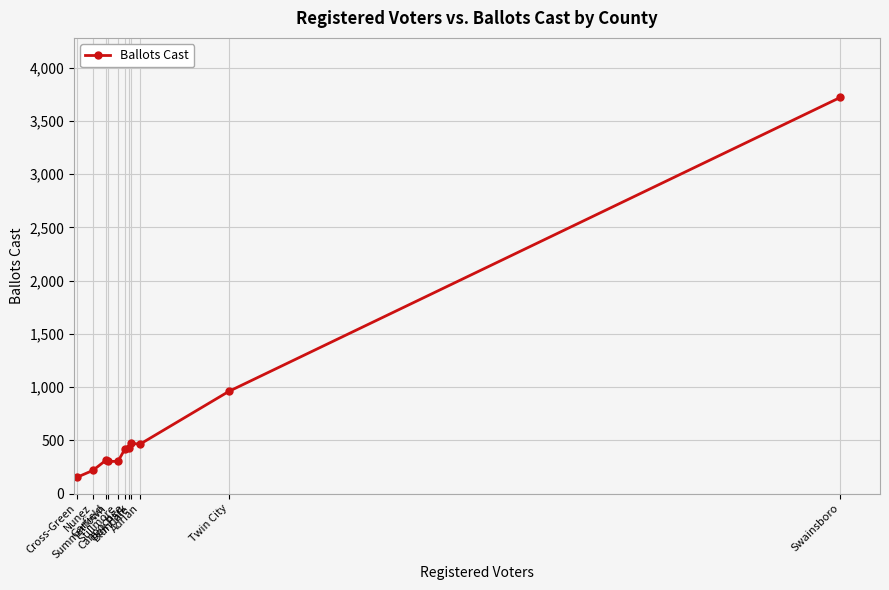

Which label corresponds to the smallest value in the chart?

Cross-Green